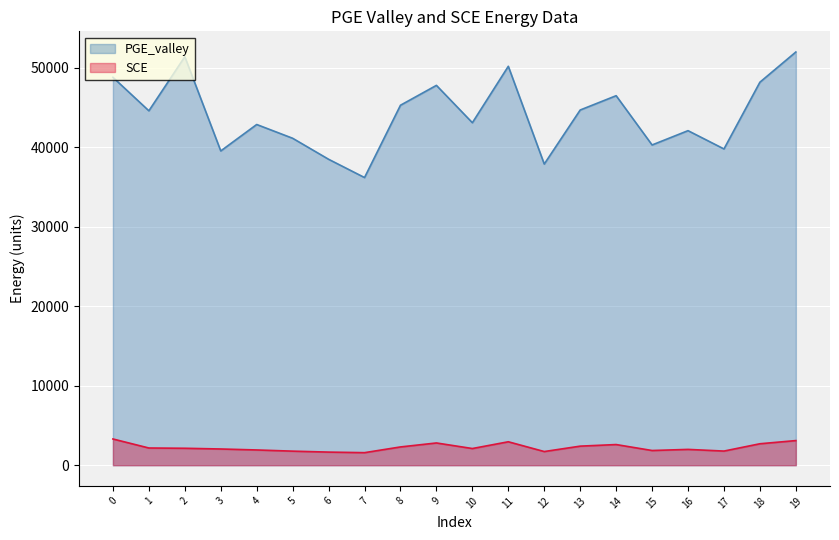

Is the value of SCE at 10 greater than the value of PGE_valley at 1?

No